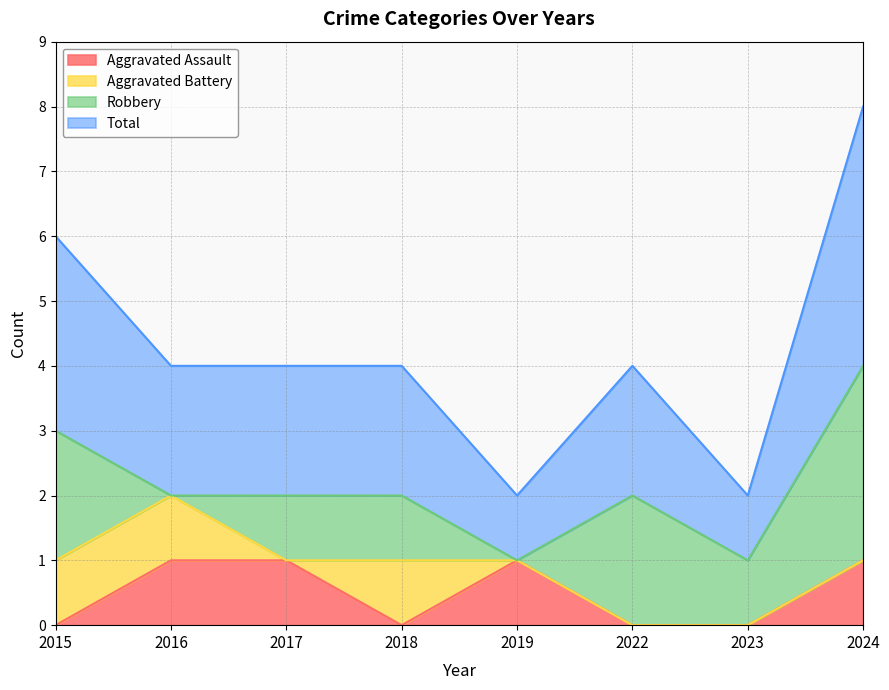

The Aggravated Assault series shows 0 at 2018. True or false?

True